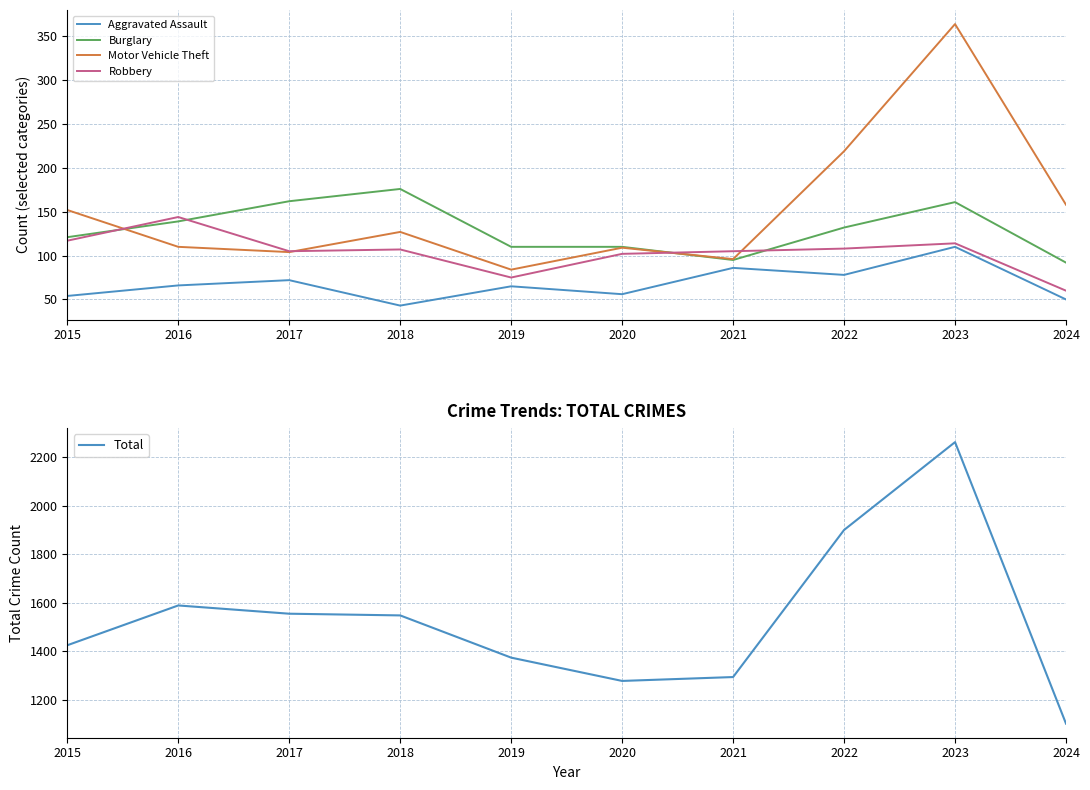

Reading left to right, what are all the values shown in this chart?

Aggravated Assault: 2015=54	2016=66	2017=72	2018=43	2019=65	2020=56	2021=86	2022=78	2023=110	2024=50
Burglary: 2015=121	2016=139	2017=162	2018=176	2019=110	2020=110	2021=95	2022=132	2023=161	2024=92
Motor Vehicle Theft: 2015=152	2016=110	2017=104	2018=127	2019=84	2020=109	2021=96	2022=219	2023=364	2024=158
Robbery: 2015=117	2016=144	2017=105	2018=107	2019=75	2020=102	2021=105	2022=108	2023=114	2024=60
Total: 2015=1425	2016=1589	2017=1555	2018=1548	2019=1374	2020=1278	2021=1294	2022=1900	2023=2262	2024=1102